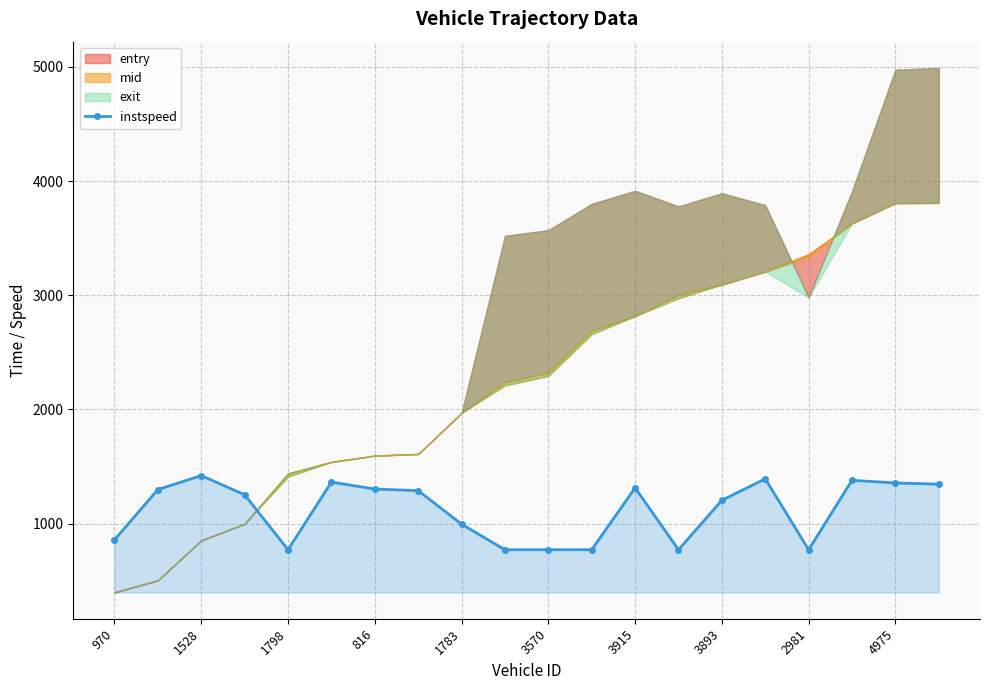

True or false: instspeed has more than 2 points higher than both neighbors.

True